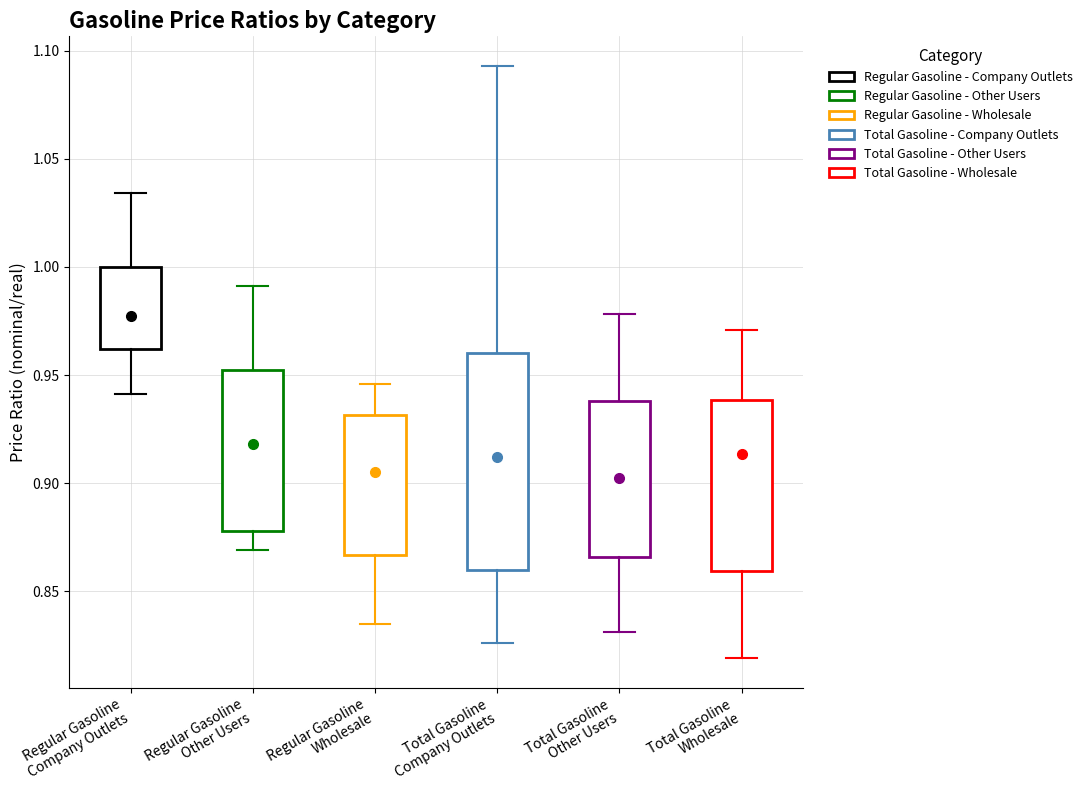

Where does the lower whisker of the box for Total Gasoline Wholesale end on the y-axis? The values are not printed on the chart, so give them approximately, as read against the axis.

0.820